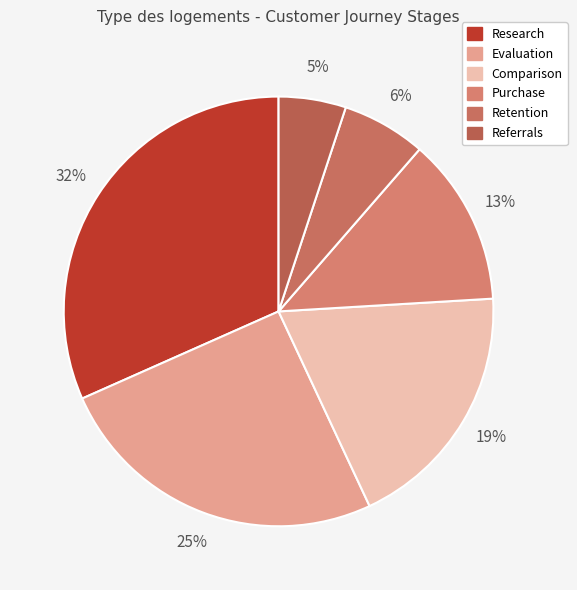

To the nearest percent, what is the difference between the Research and Purchase slice percentages?

19%